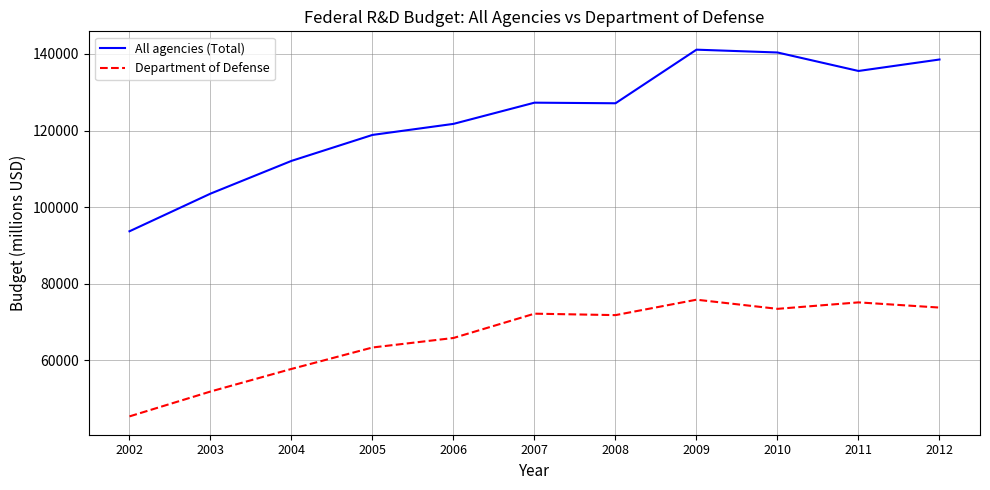

The value of Department of Defense at 2008 is 71833. True or false?

True